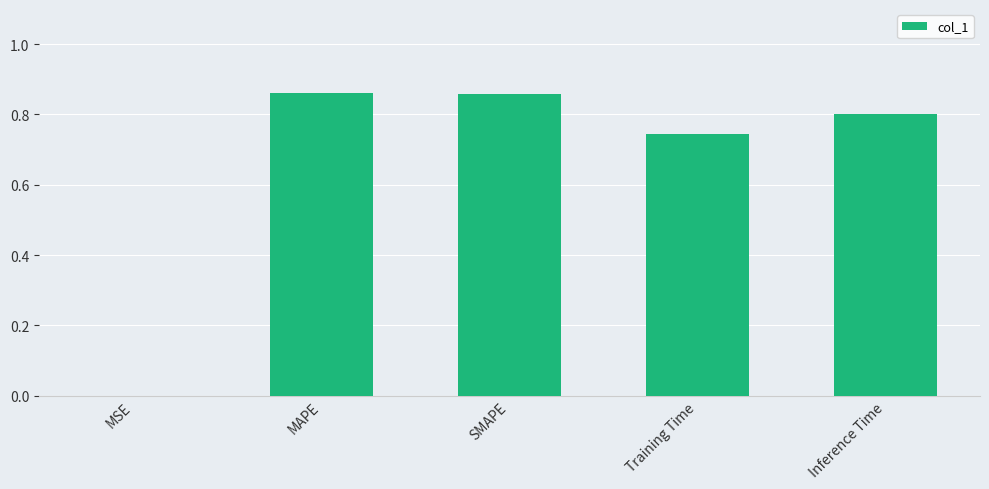

The chart shows a value of 0.3 at Inference Time. True or false?

False